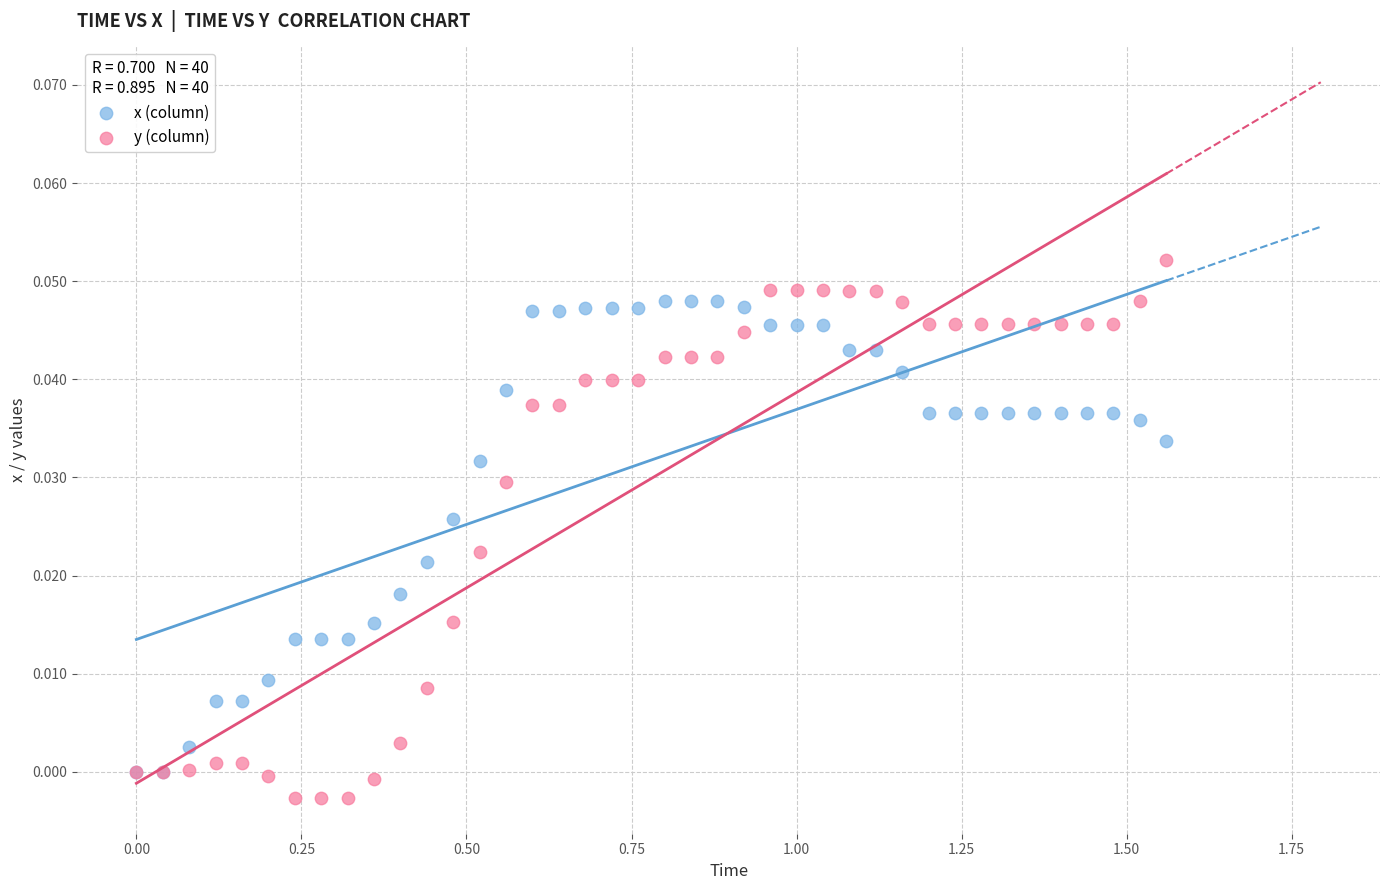

Which series has the widest spread of Y values?

y (column)